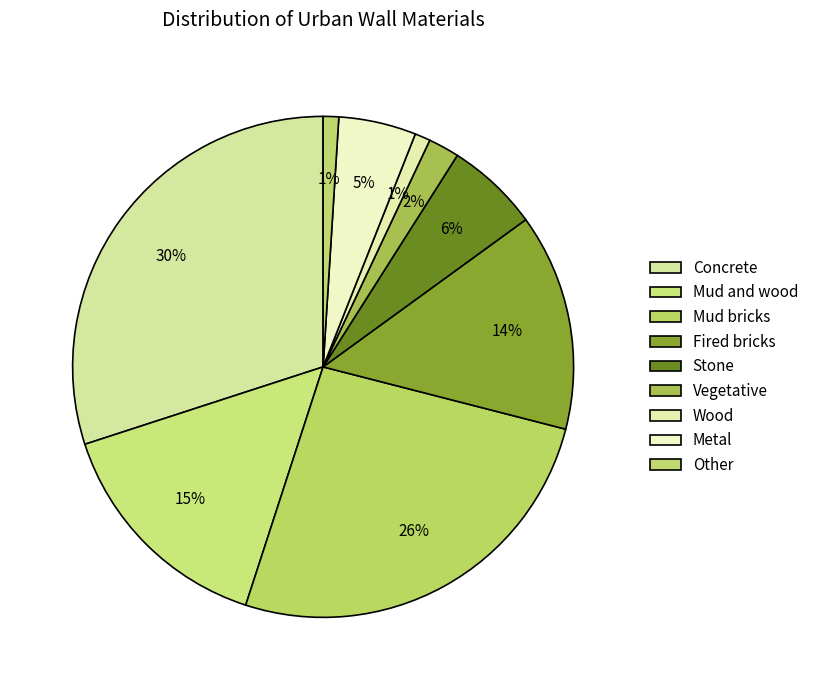

How many segments does this pie chart have?

9